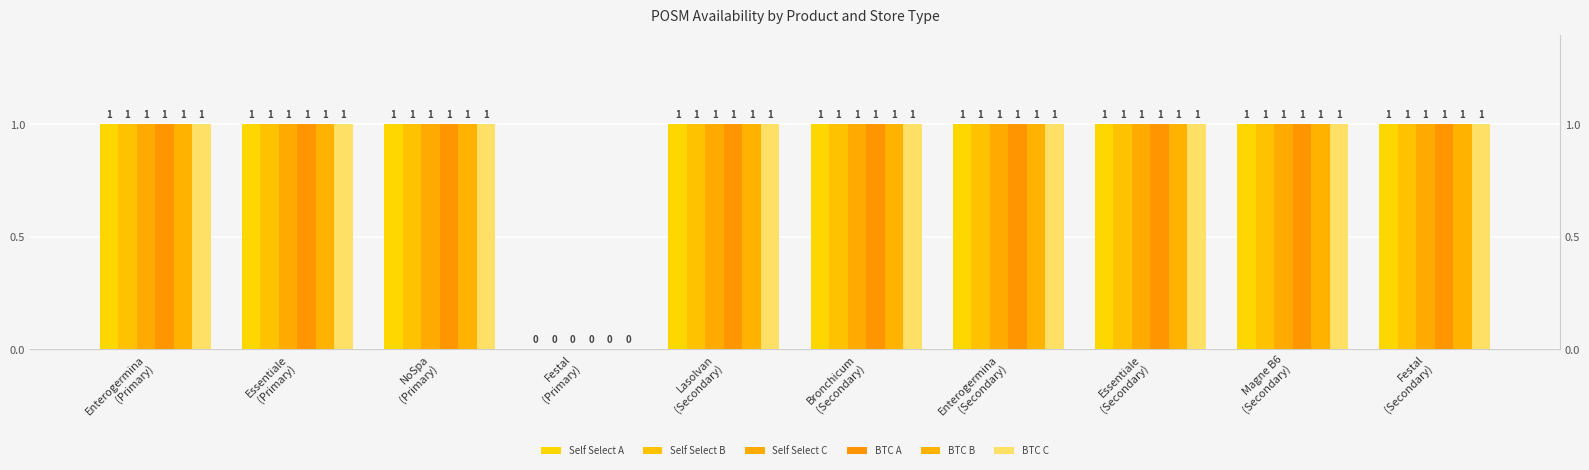

Which series has the largest total across all categories?

Self Select A